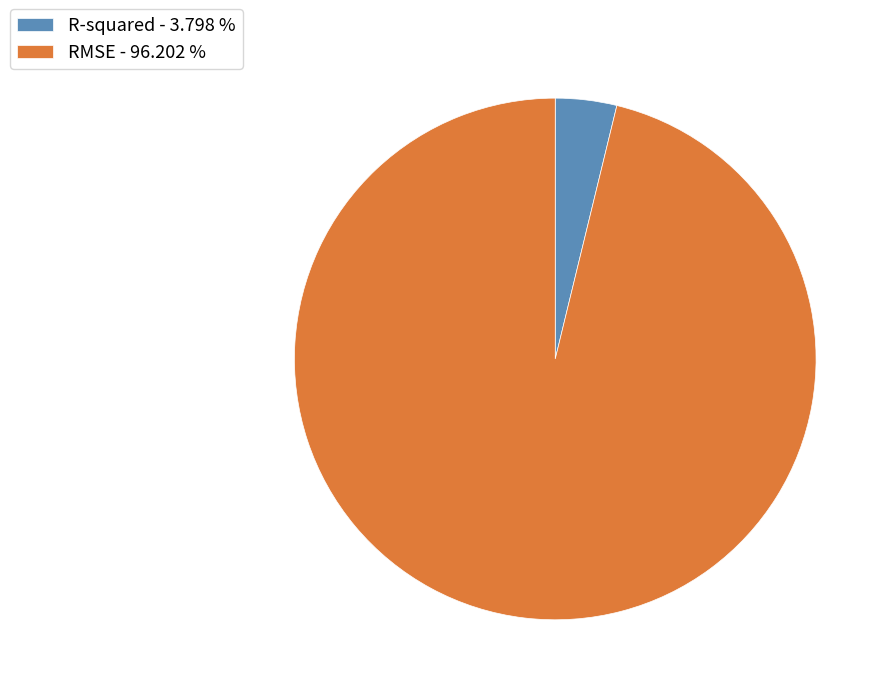

Is the sum of RMSE - 96.202 % and R-squared - 3.798 % greater than half?

Yes